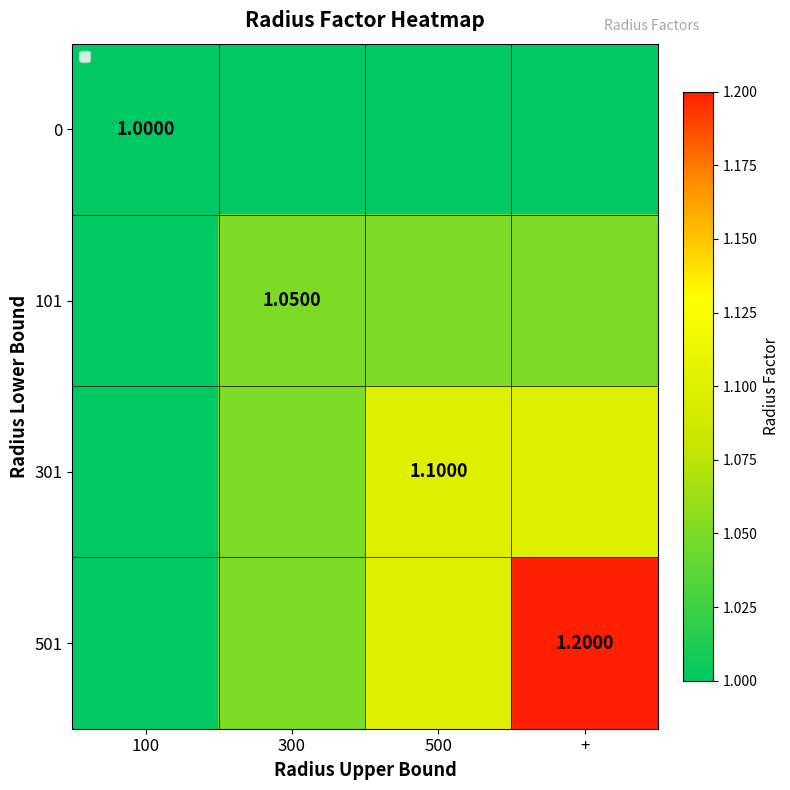

Between 500 and +, which is larger?

500